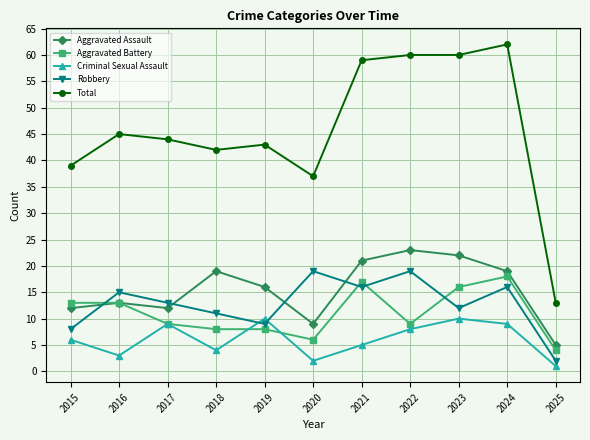

What is the sum of the Total values at 2021 and 2023?

119